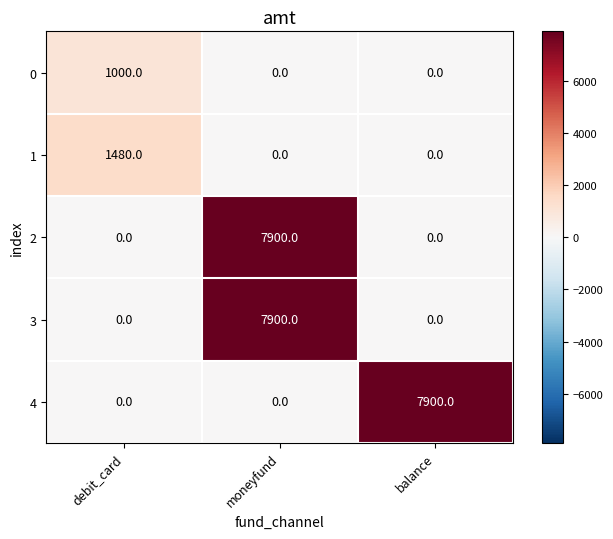

What is the sum of the 2 values at moneyfund and balance?

7900